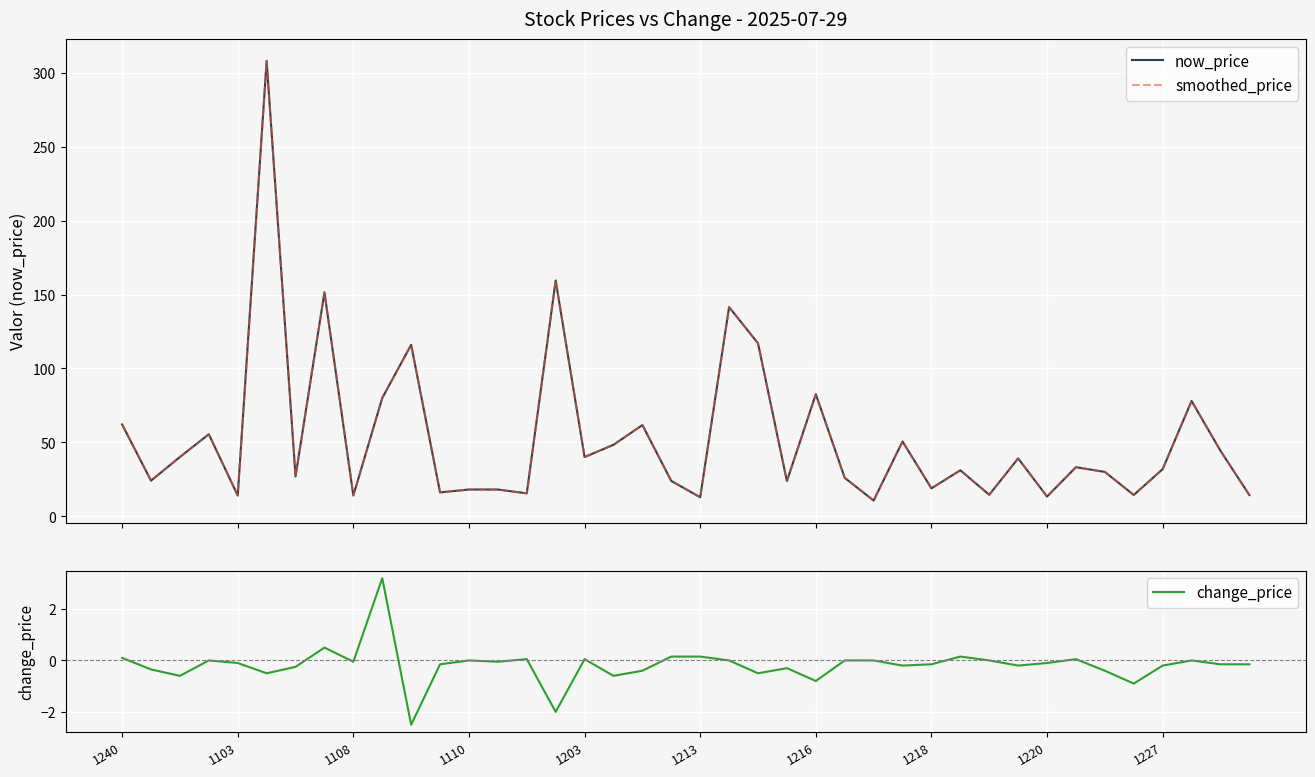

How many lines are shown in the chart?

3